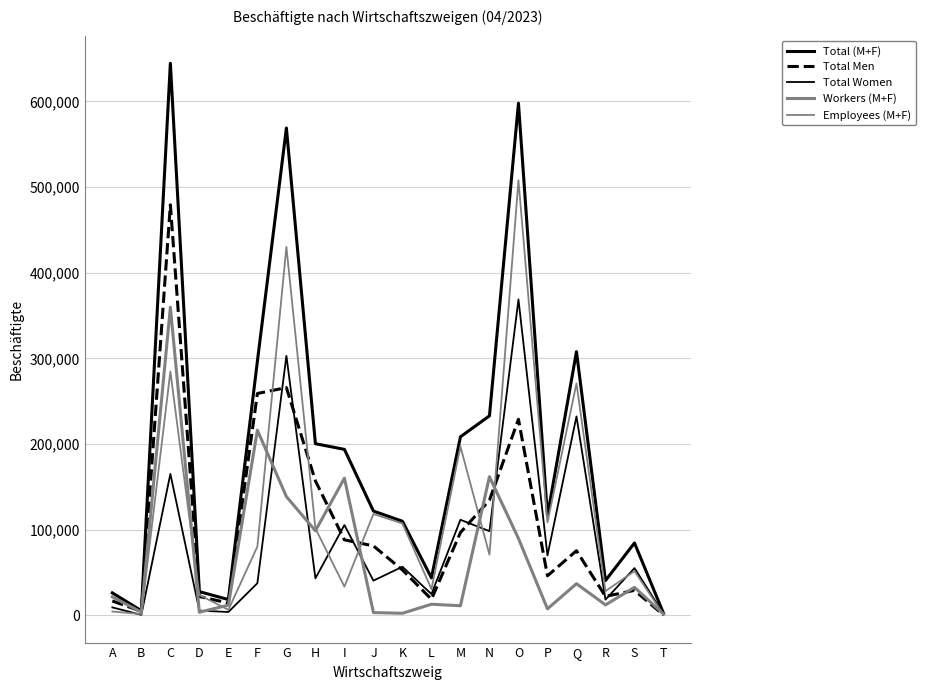

Does the chart display data point markers on the line(s)?

No